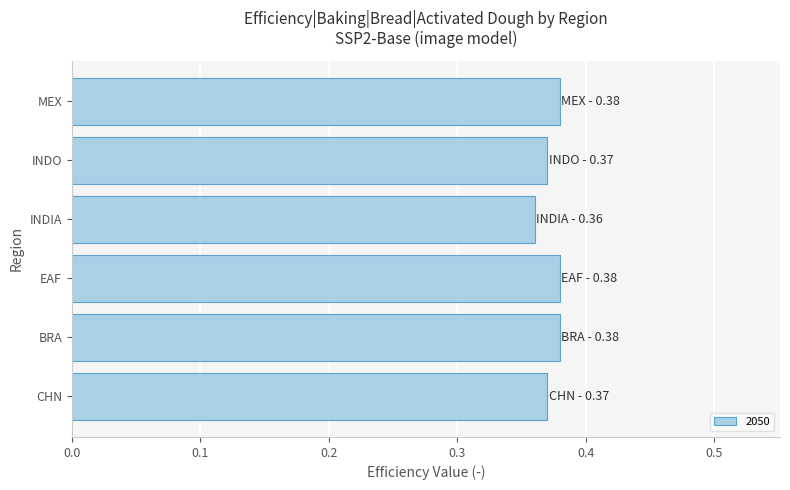

The chart shows a value of 0.1 at MEX. True or false?

False